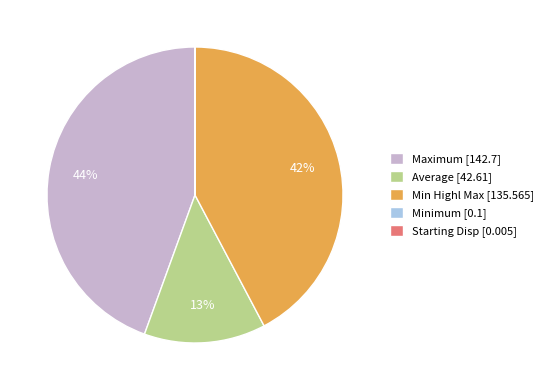

Is there a majority slice in this chart?

No